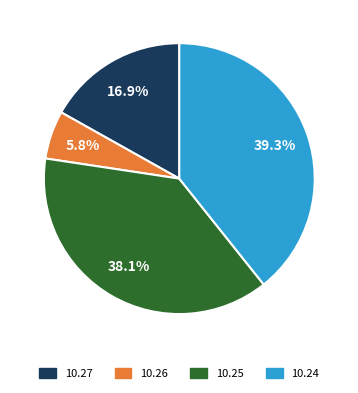

Does any single category account for the majority?

No